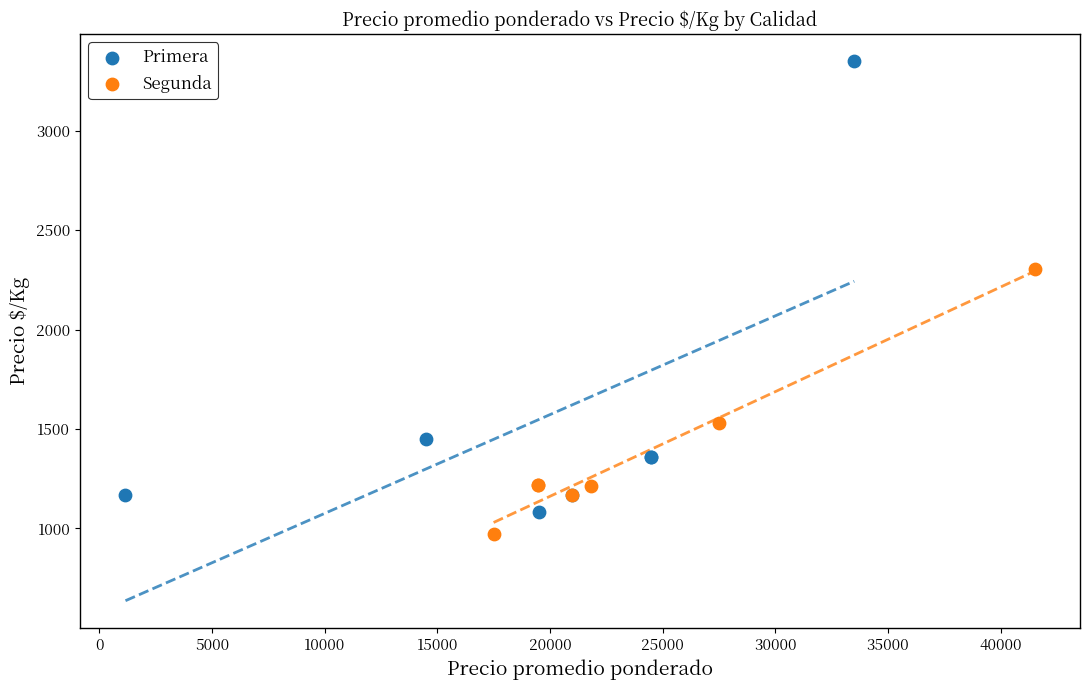

Which series reaches the maximum Y coordinate?

Primera